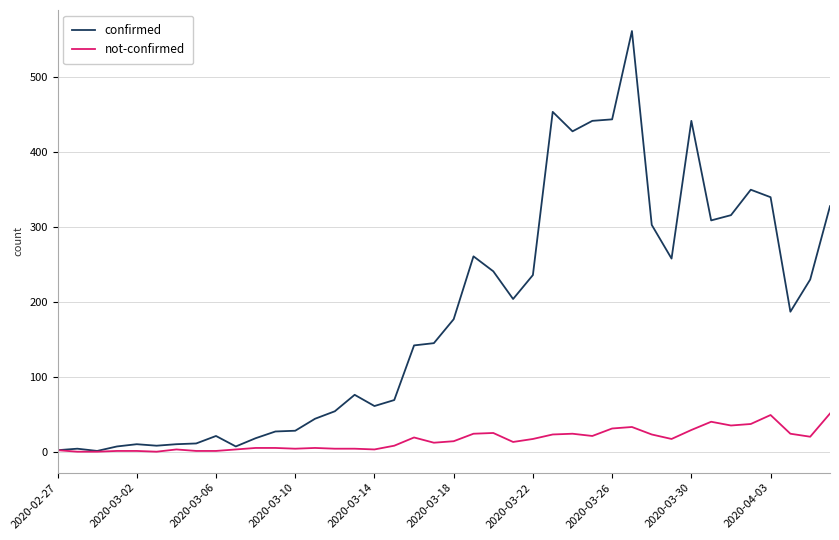

Which series has the largest total across all categories?

confirmed